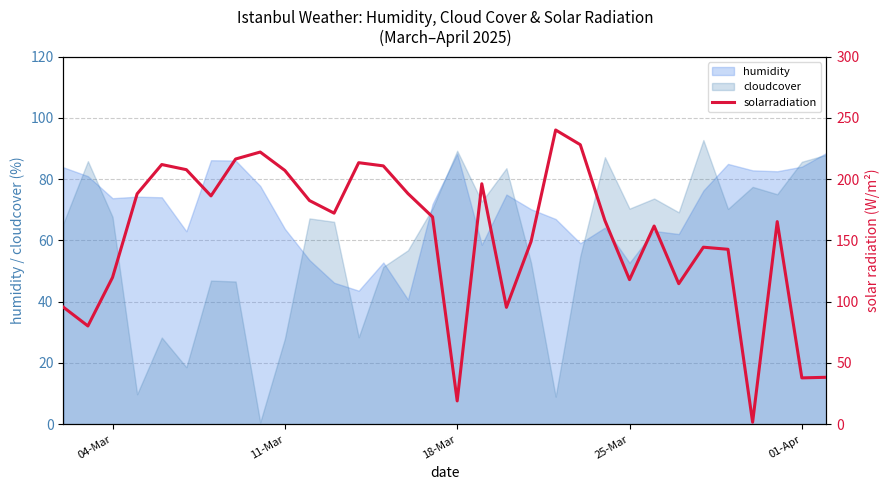

Is the value of humidity at 18-Mar greater than the value of cloudcover at 01-Apr?

Yes